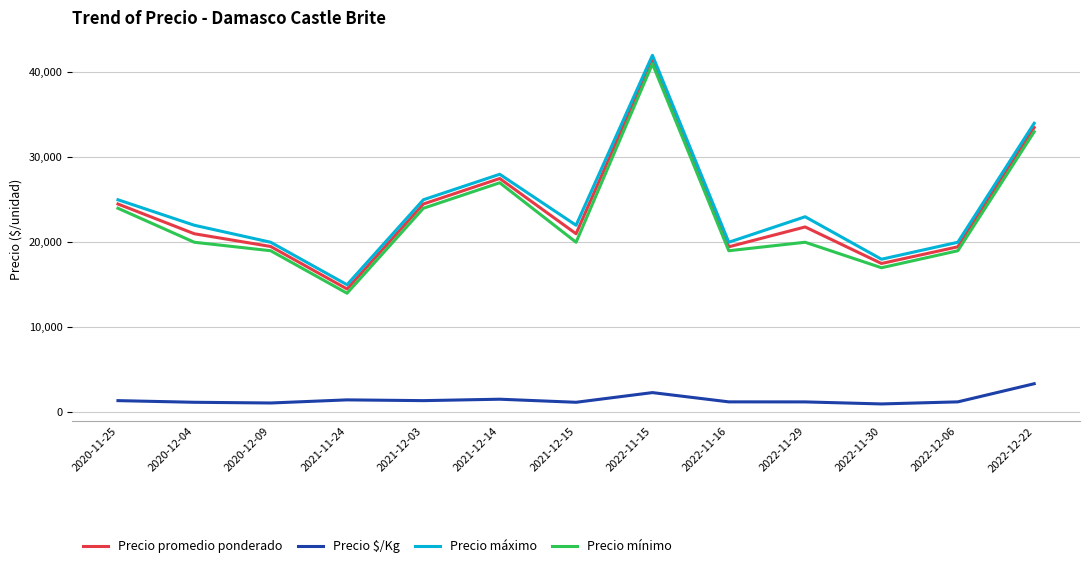

List the series in order of their peak value, lowest first.

Precio $/Kg, Precio mínimo, Precio promedio ponderado, Precio máximo